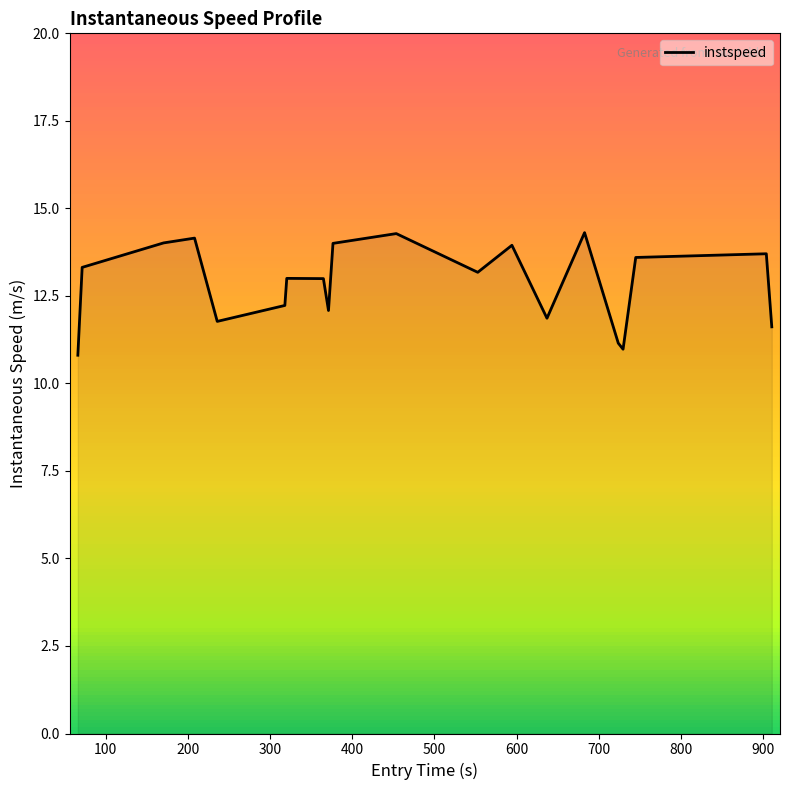

What is the greatest value displayed?

14.3